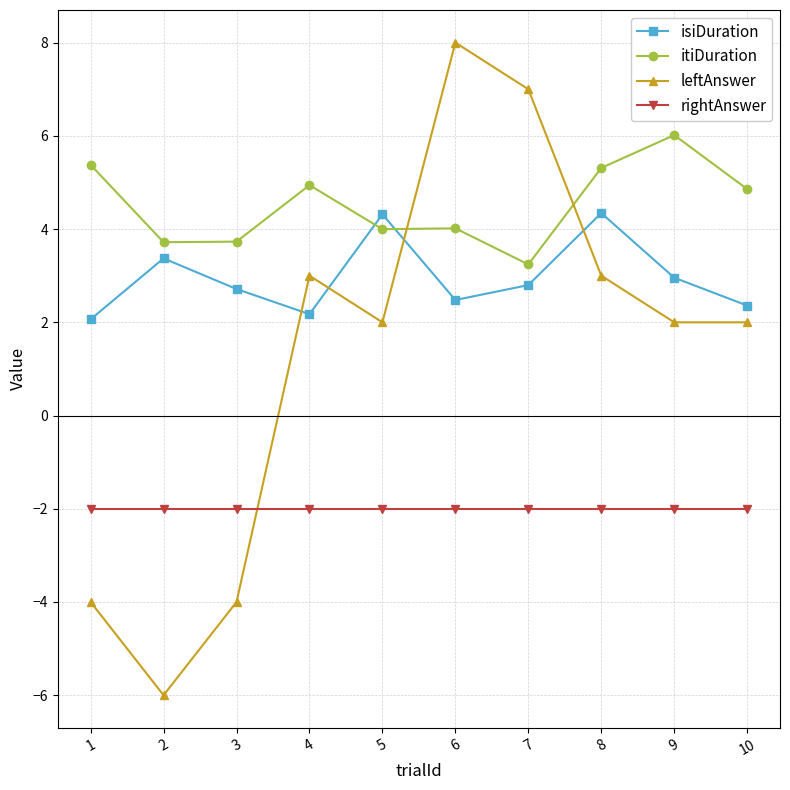

After their last crossing, which series has the higher values: itiDuration or isiDuration?

itiDuration